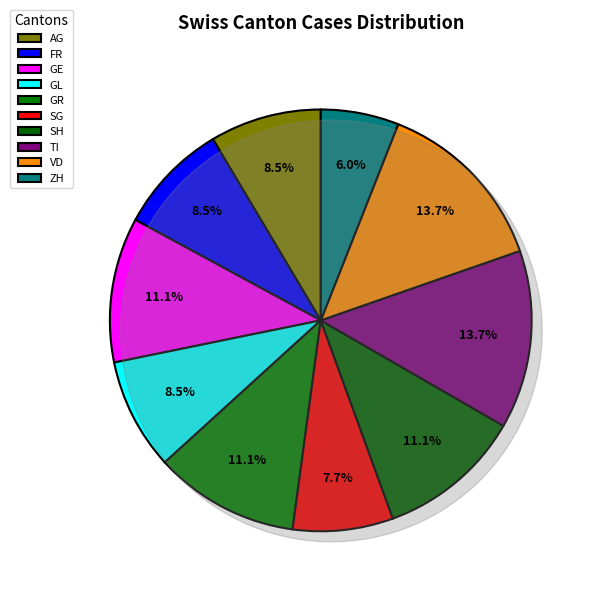

Count the number of slices in the pie.

10